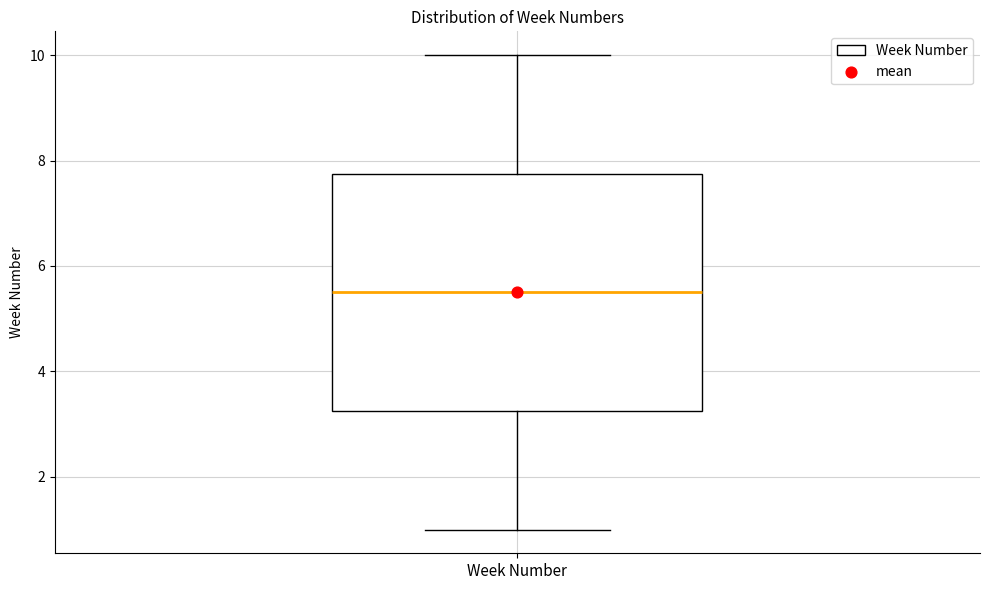

Where does the lower whisker of the box for Week Number end on the y-axis? The values are not printed on the chart, so give them approximately, as read against the axis.

1.0